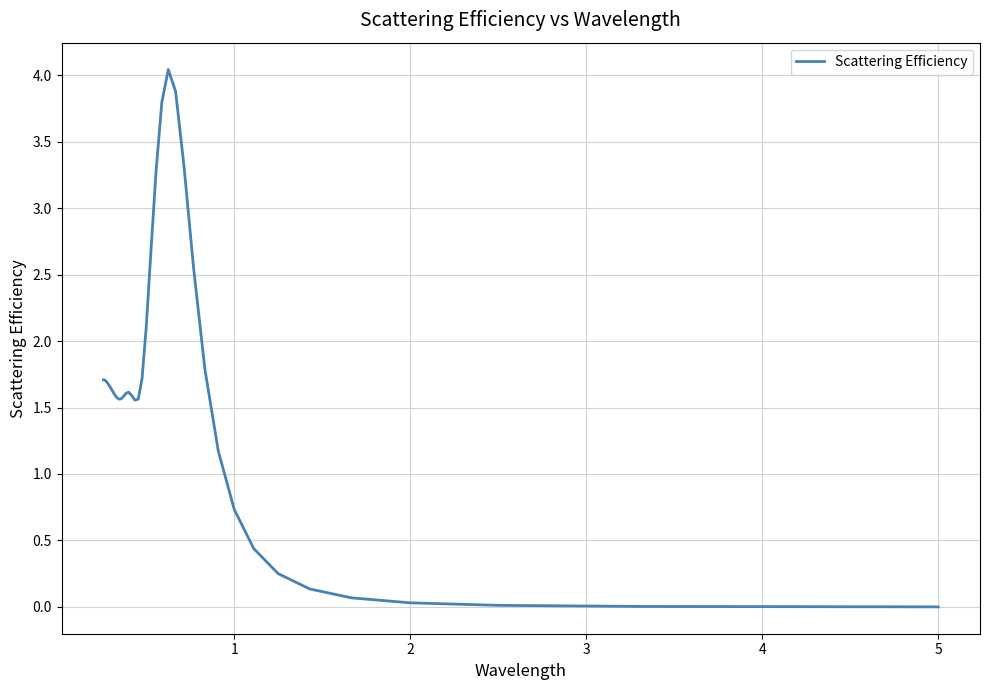

What is the difference between the values at 27 and 32?

0.1